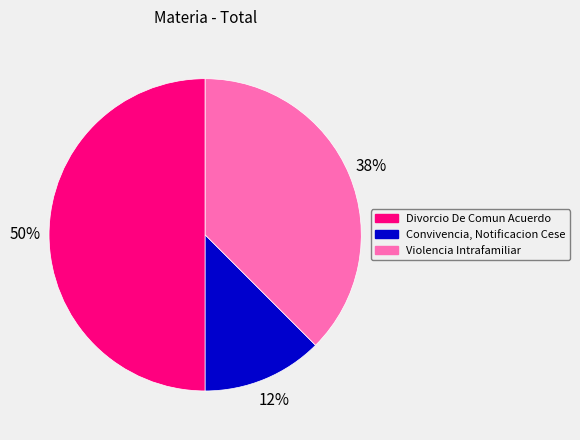

Between Convivencia, Notificacion Cese and Violencia Intrafamiliar, which is larger?

Violencia Intrafamiliar